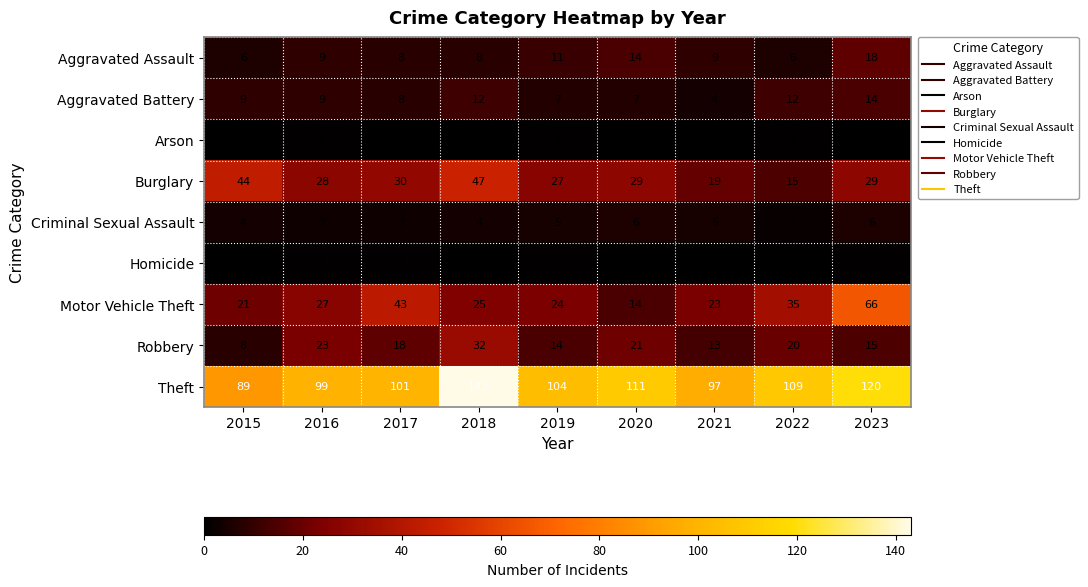

True or false: Homicide has a value of 1 at 2020.

False